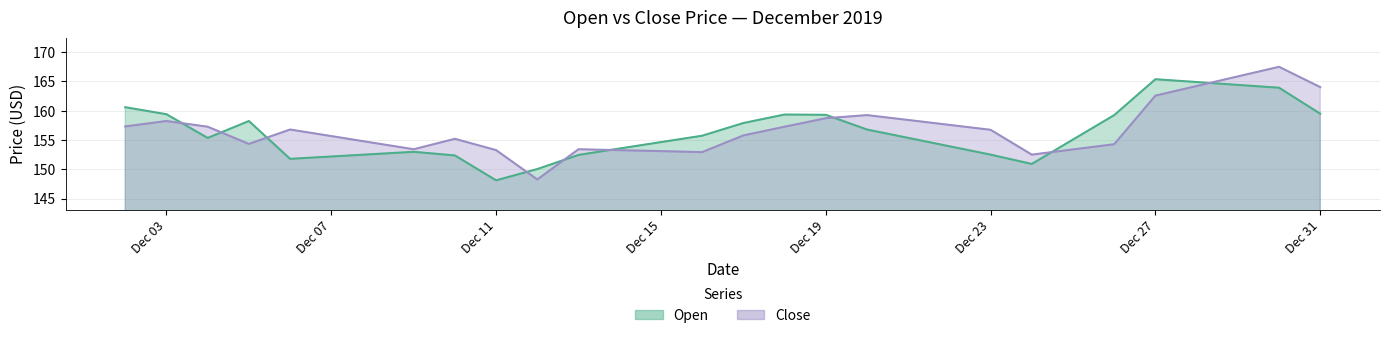

What is the spread (max minus min) of values at 2019-12-04?

1.9